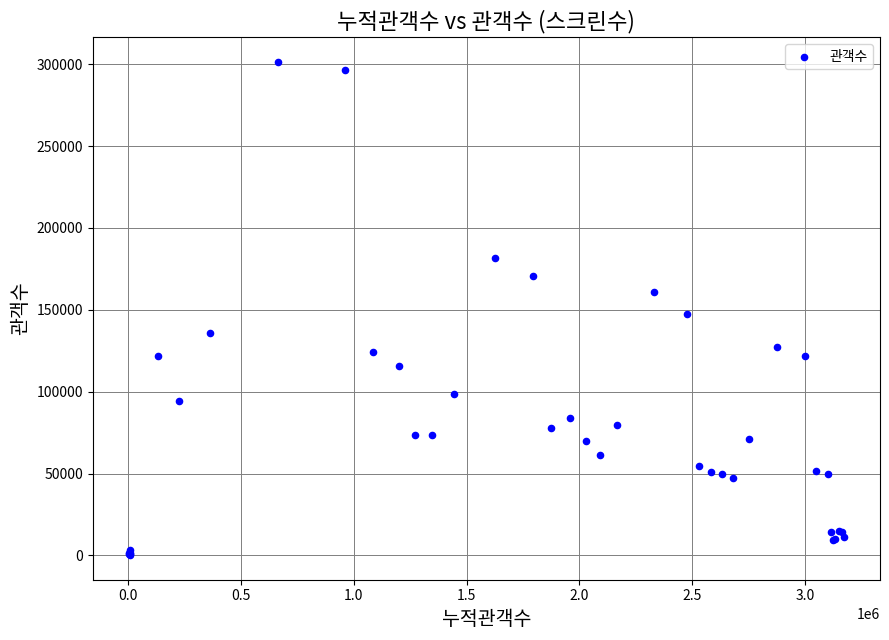

What Y value in the scatter plot is closest to 150896?

147295